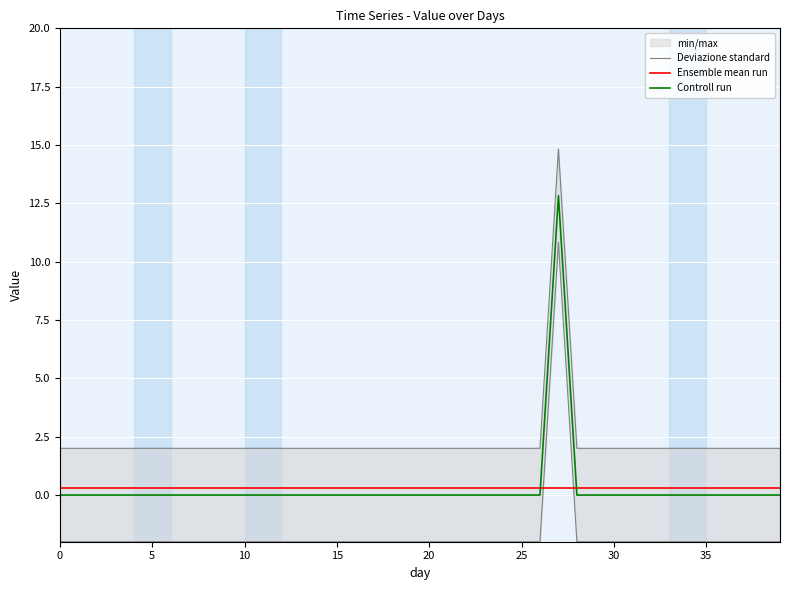

Is it true that Ensemble mean run equals 0.3 at 30?

True